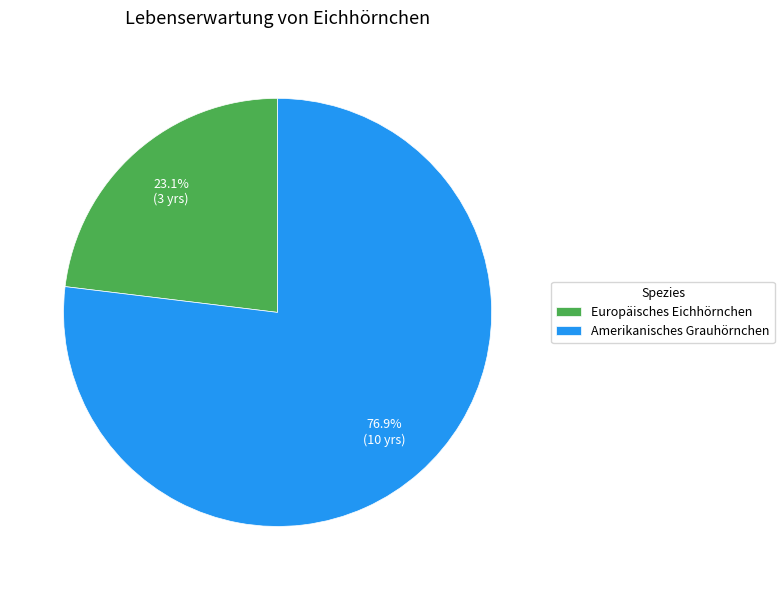

Rank the categories by value from lowest to highest.

Europäisches Eichhörnchen, Amerikanisches Grauhörnchen